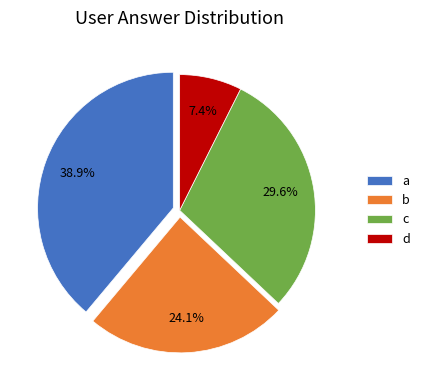

What percentage is NOT represented by a?

61.1%